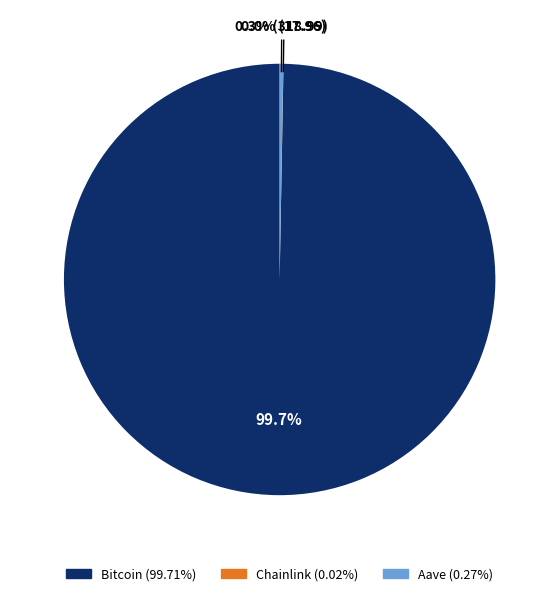

Which slice is the largest?

Bitcoin